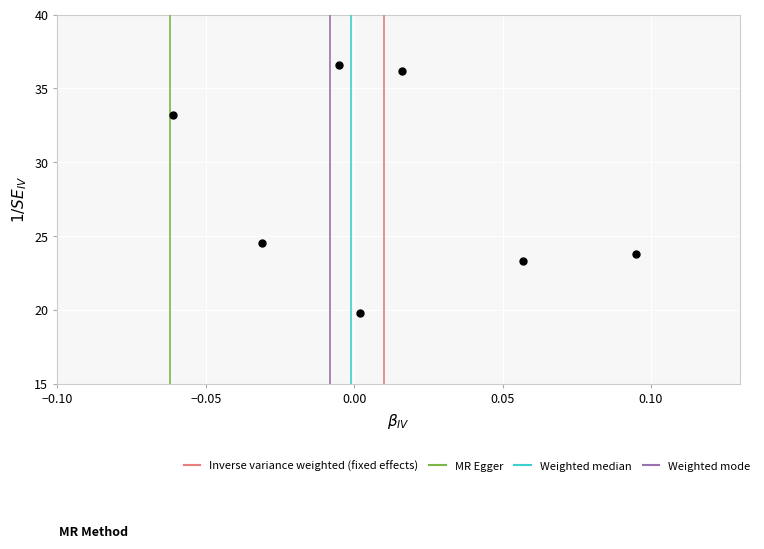

What is the average Y value?

28.2